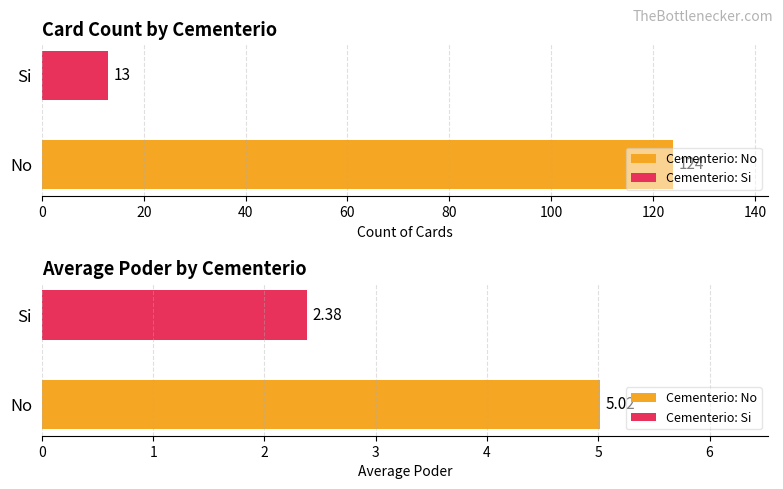

What is the smallest value displayed?

2.4